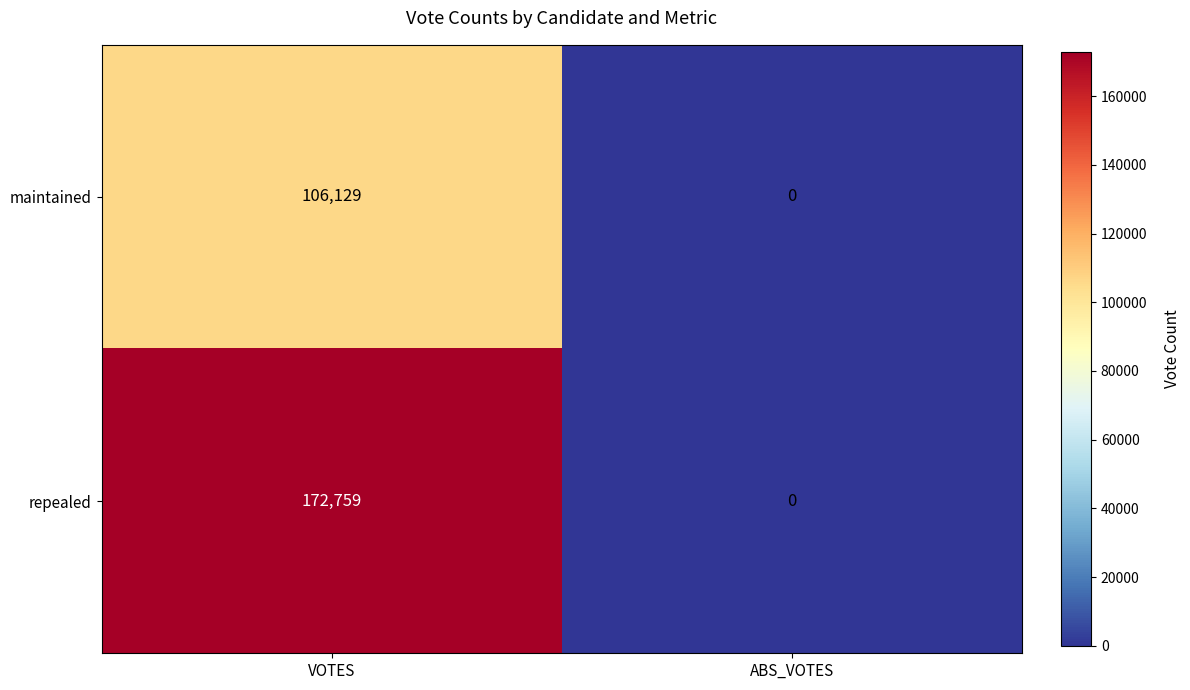

The value of maintained at ABS_VOTES is 0. True or false?

True